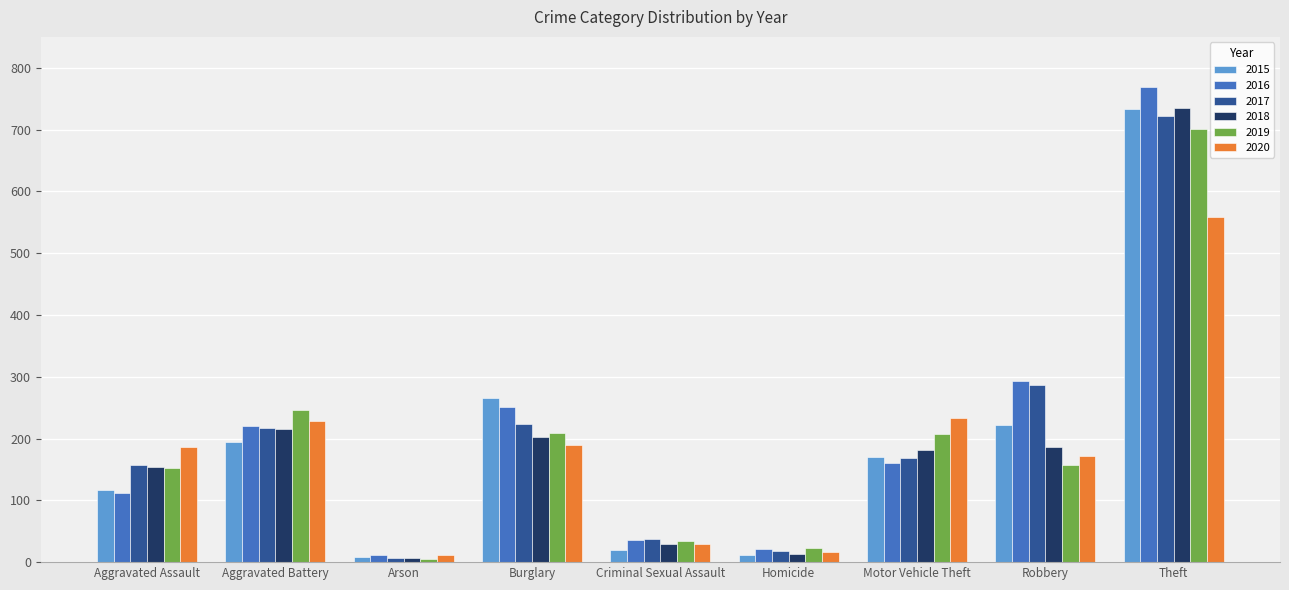

Which series has the largest range (max minus min)?

2016